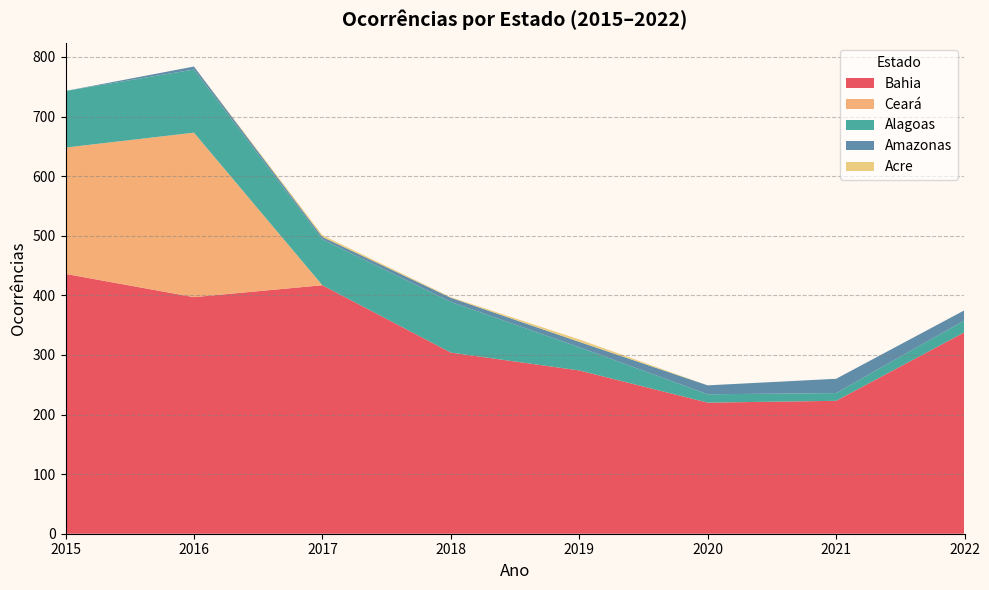

Reading right to left, extract all data points from this chart.

Bahia: 338	223	220	274	304	417	397	436
Ceará: 0	0	0	0	0	0	276	212
Alagoas: 20	13	14	39	85	77	106	95
Amazonas: 17	24	15	9	7	4	5	0
Acre: 0	0	0	4	1	3	0	0